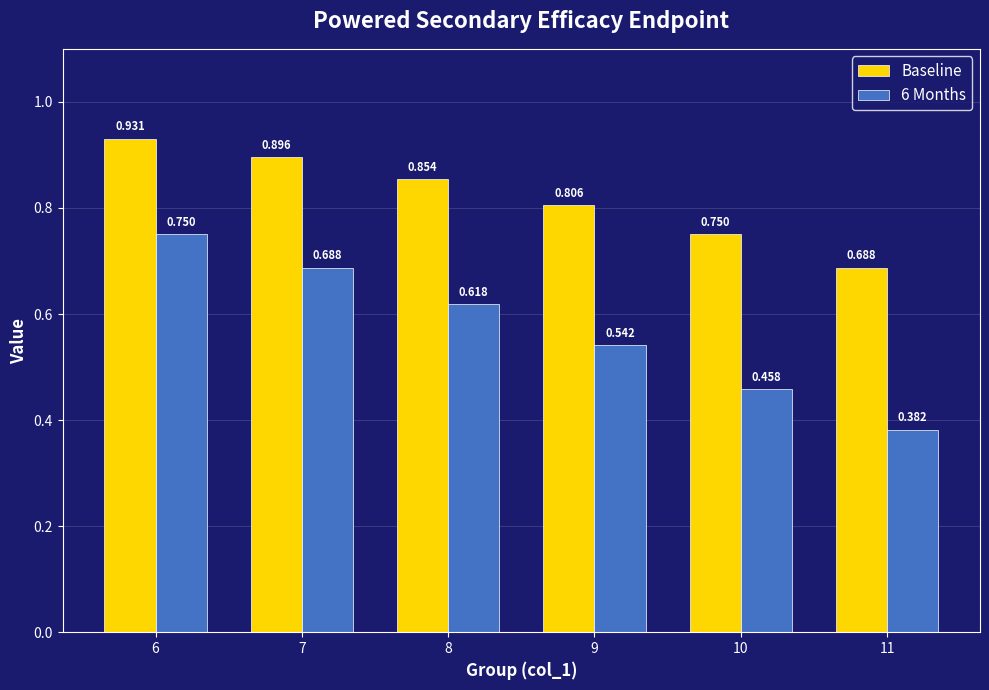

List the series in order of their overall mean, lowest first.

6 Months, Baseline